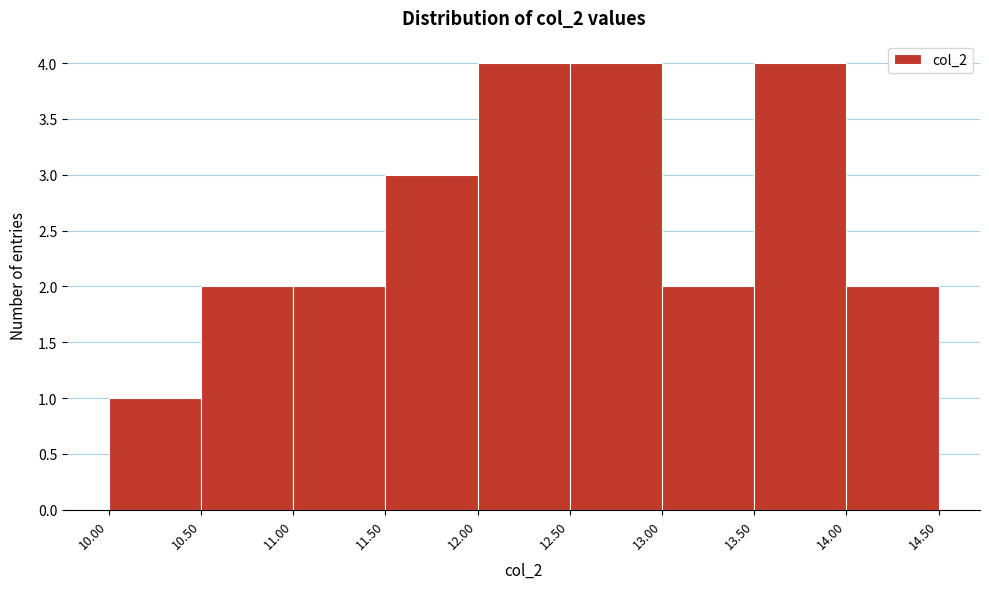

Reading left to right, list every bar in this chart as the range it spans on the x-axis followed by its height. The values are not printed on the chart, so give them approximately, as read against the axis.

10.00 to 10.50: 1
10.50 to 11.00: 2
11.00 to 11.50: 2
11.50 to 12.00: 3
12.00 to 12.50: 4
12.50 to 13.00: 4
13.00 to 13.50: 2
13.50 to 14.00: 4
14.00 to 14.50: 2